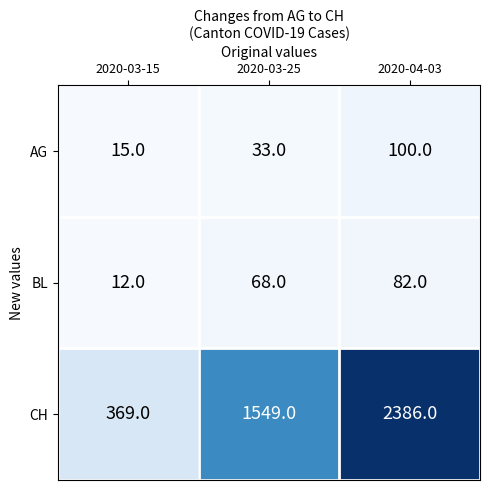

Reading left to right, extract all data points from this chart.

AG: 15	33	100
BL: 12	68	82
CH: 369	1549	2386